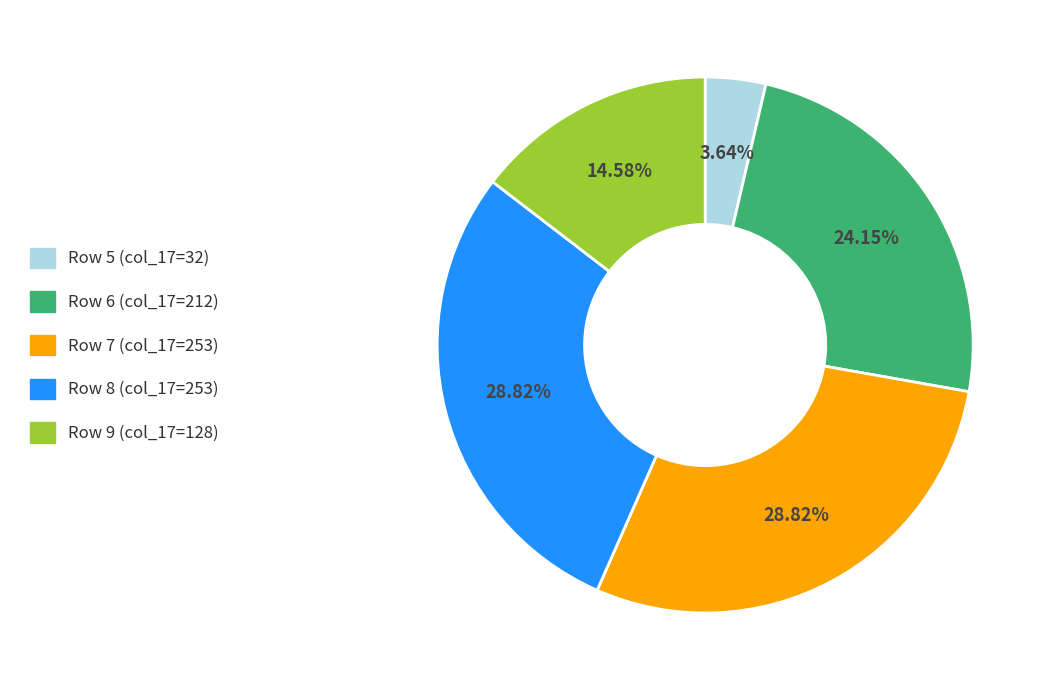

What is the ratio of the value at Row 7 (col_17=253) to the value at Row 5 (col_17=32)?

7.9